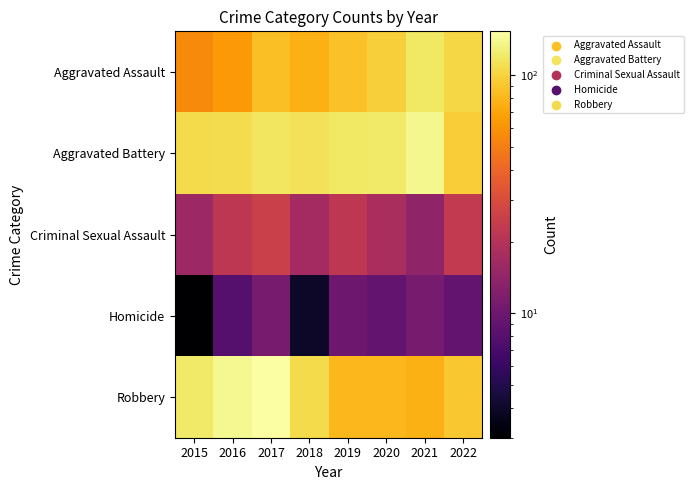

What is the total value across all series at 2019?

319